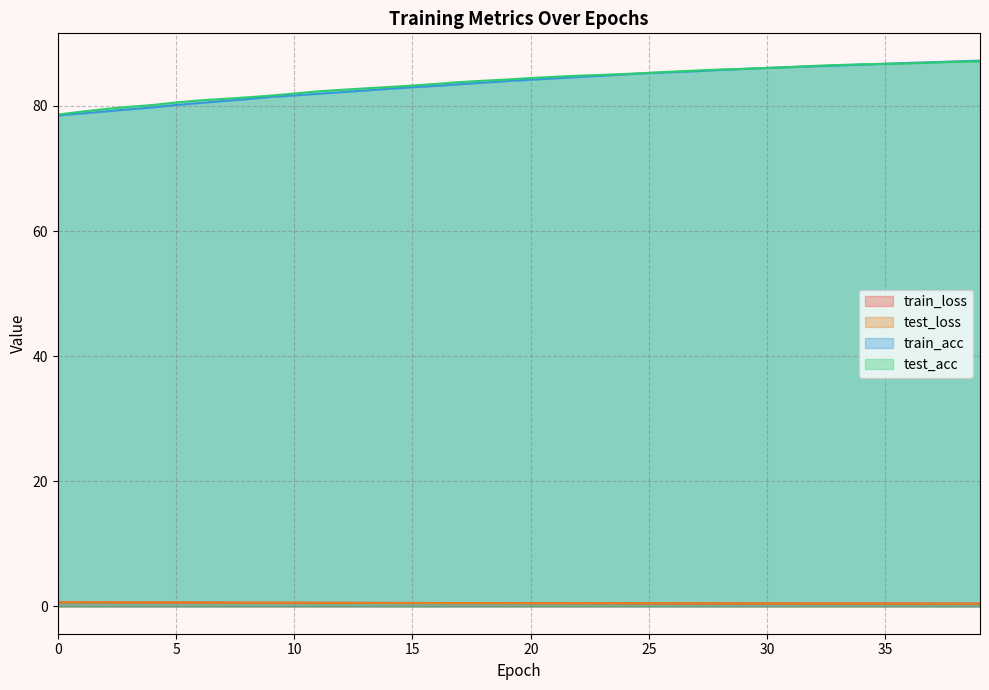

True or false: train_acc has more than 2 interior local peaks.

False